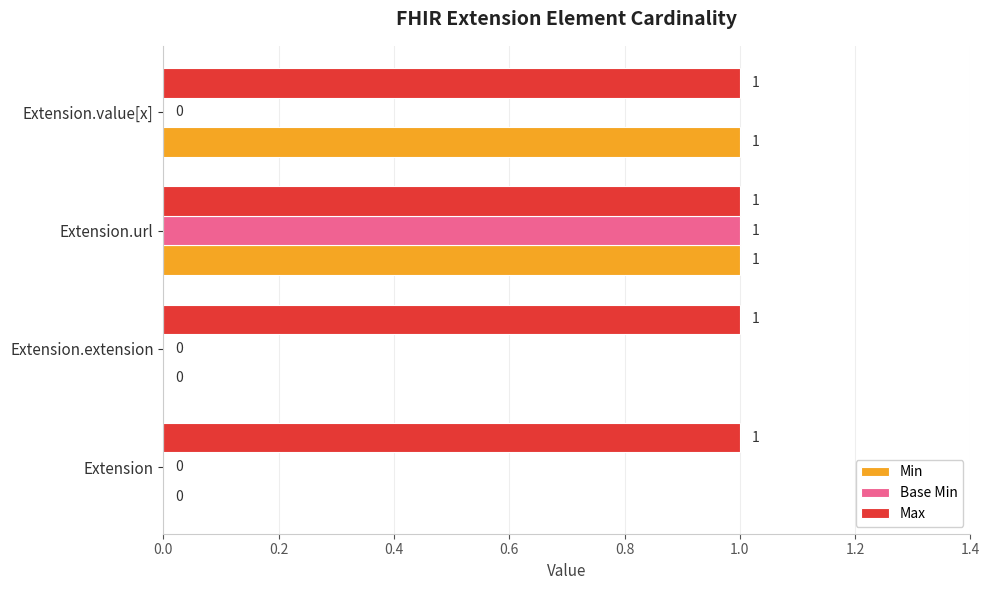

Is it true that Max equals 1 at Extension.value[x]?

True